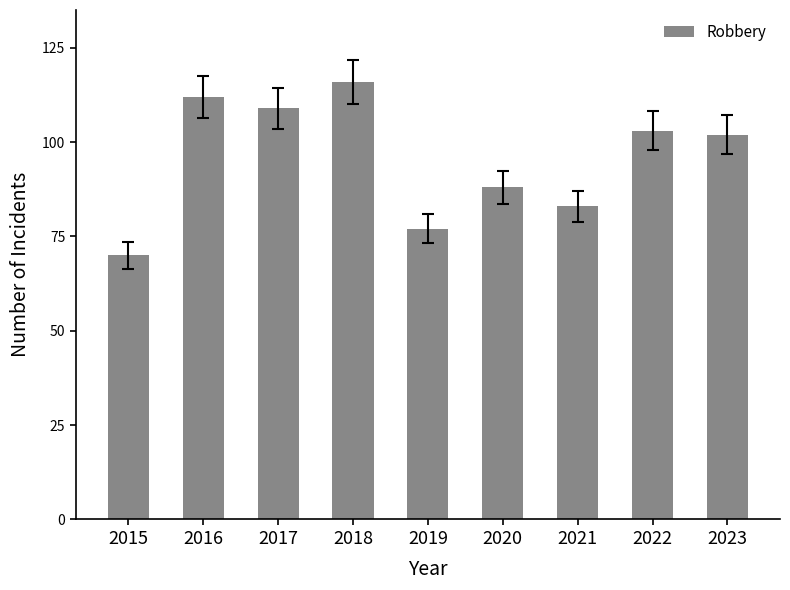

At which category does the chart reach its minimum across all series?

2015